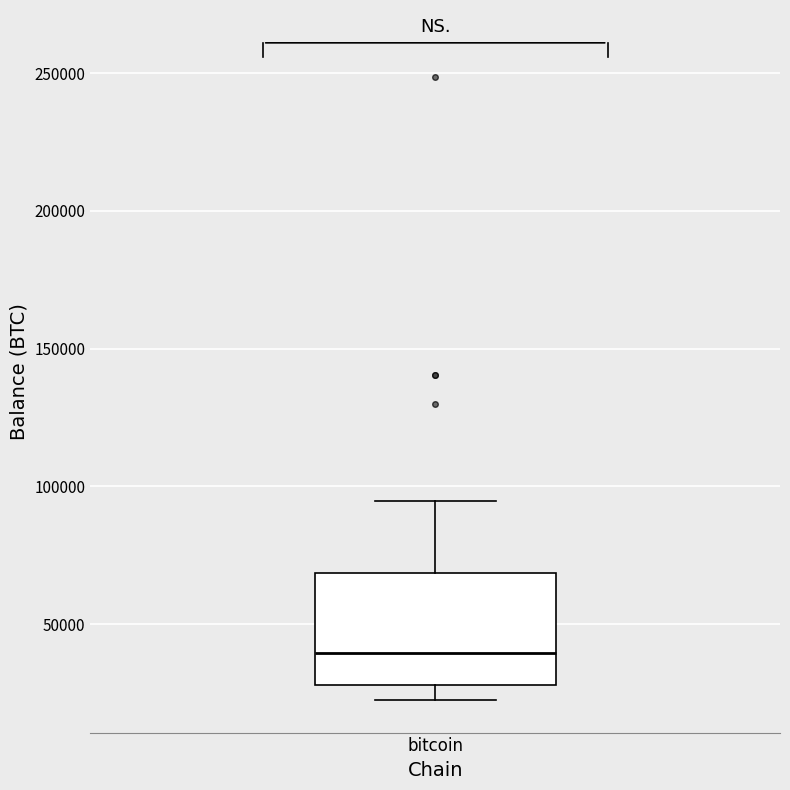

Where is the upper edge of the box for bitcoin on the y-axis? The values are not printed on the chart, so give them approximately, as read against the axis.

70000